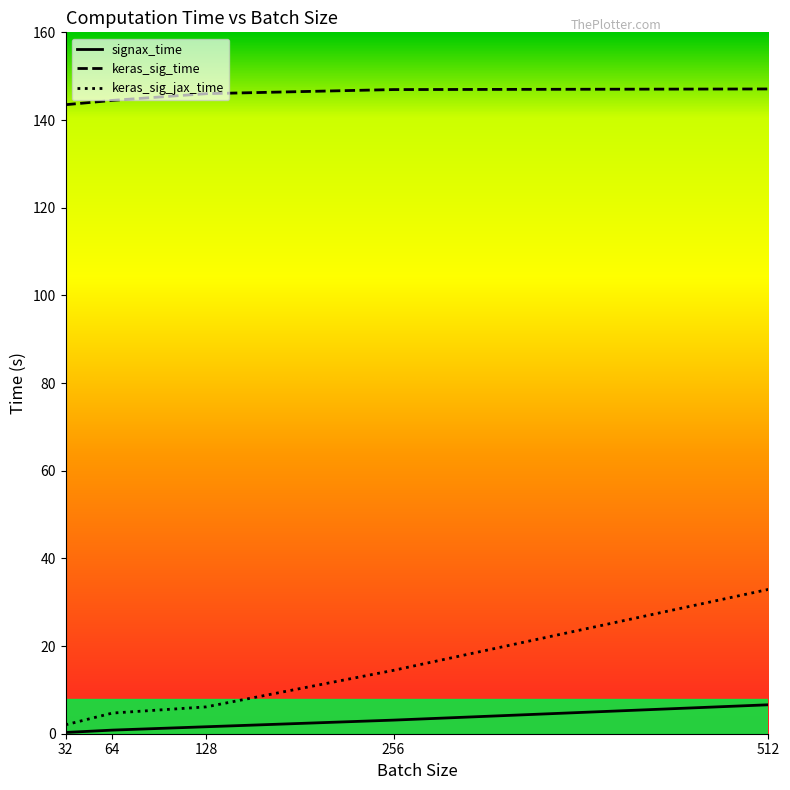

What is the greatest value displayed?

147.1